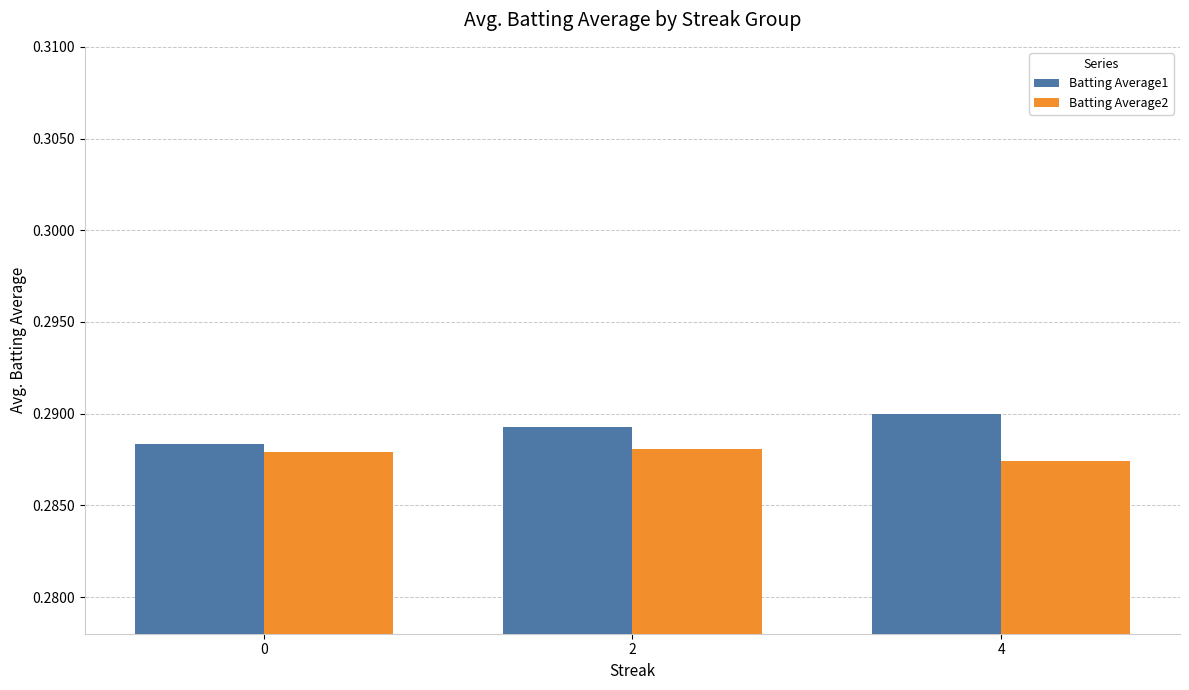

How many Batting Average2 values are between 0 and 1?

3